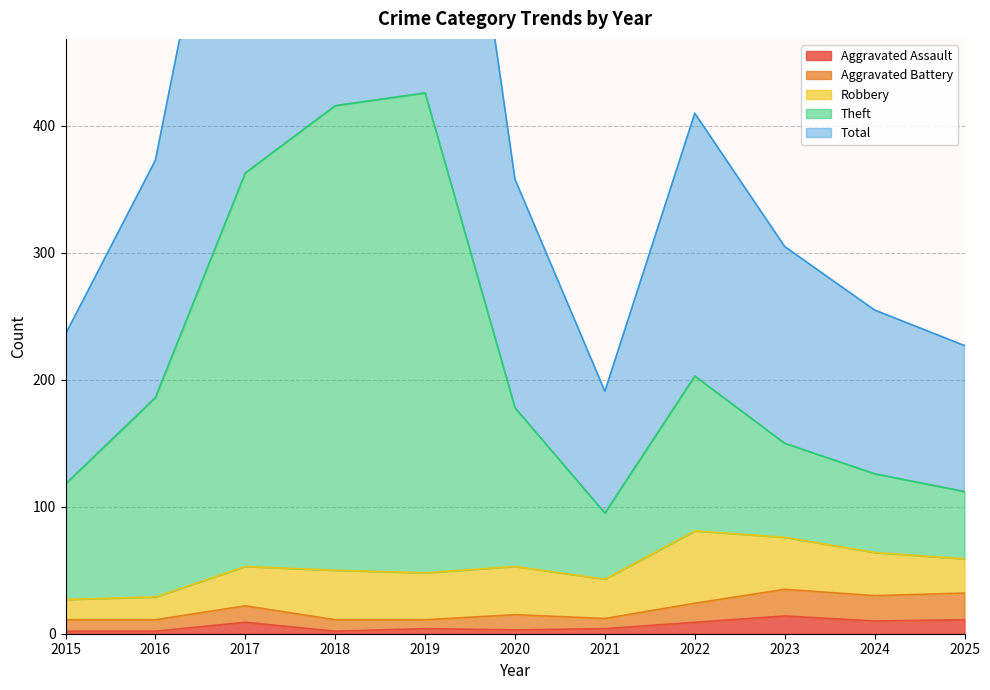

At which label is Aggravated Battery closest to 23?

2017